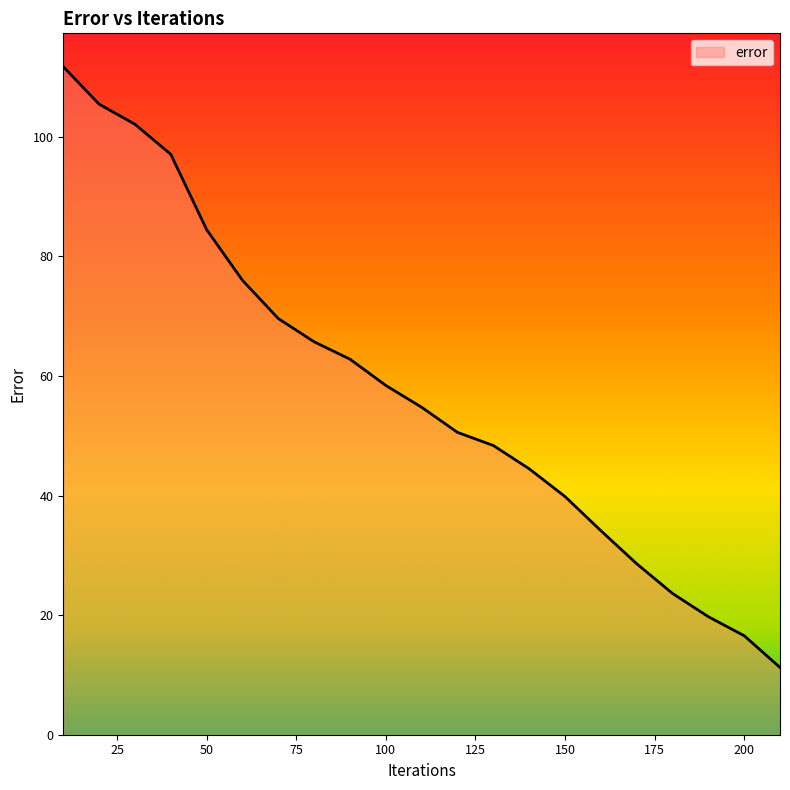

What is the greatest value displayed?

111.7